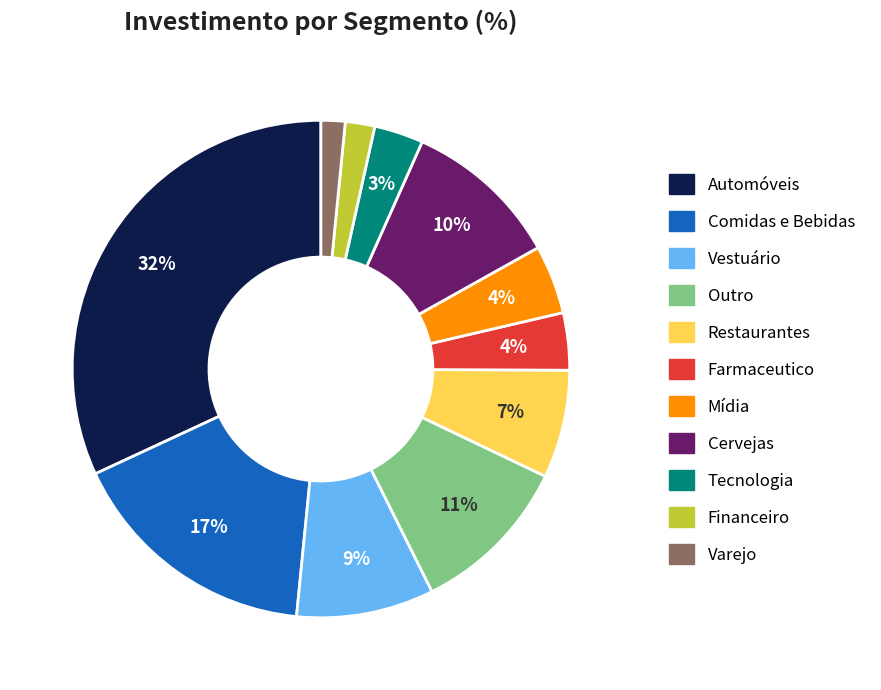

To the nearest percent, what is the difference between the largest and smallest slice percentages?

30%